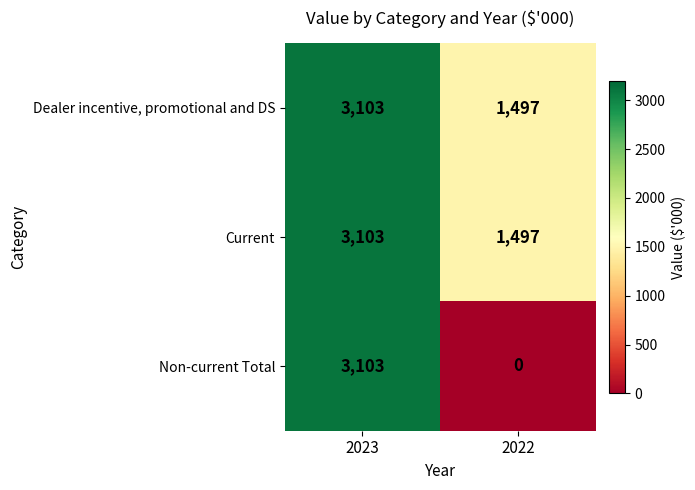

The Non-current Total series shows 4669 at 2023. True or false?

False